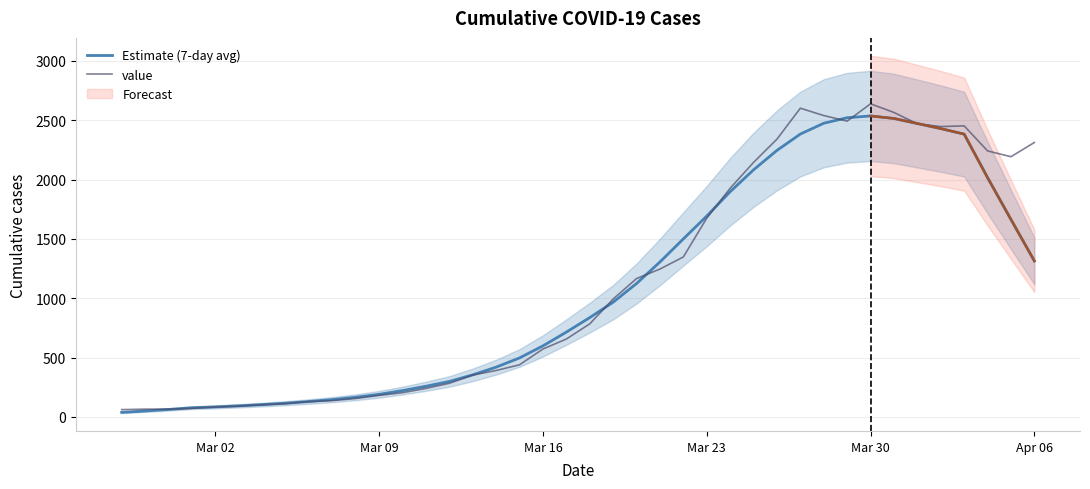

What is the lowest value of the Estimate (7-day avg) series?

37.6